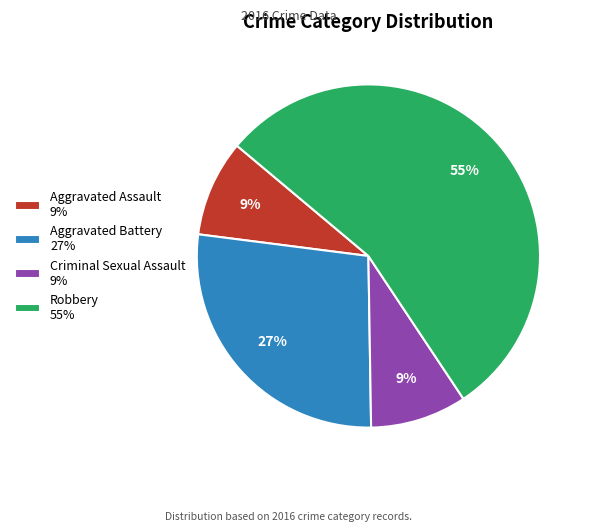

To the nearest percent, what is the combined percentage of Robbery 55% and Aggravated Battery 27%?

82%